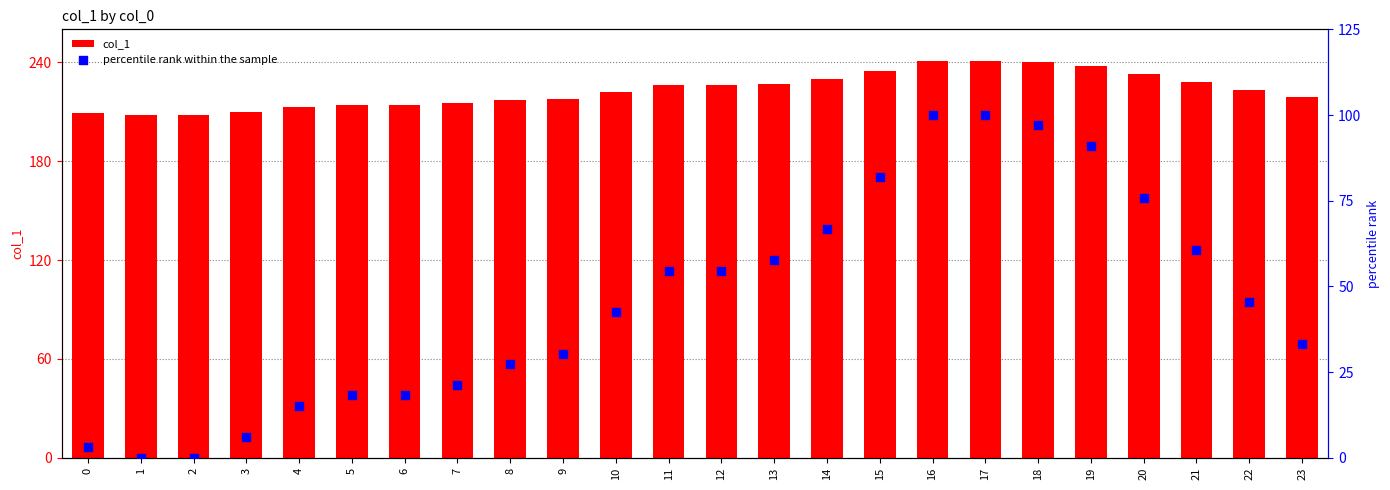

Which series contains the highest Y value?

col_1